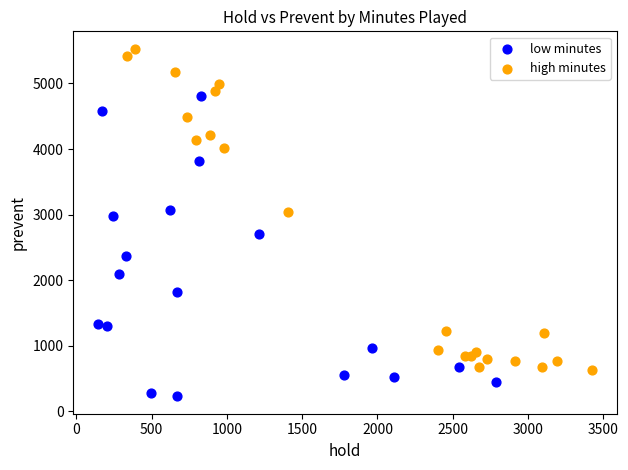

Which series reaches the maximum Y coordinate?

high minutes